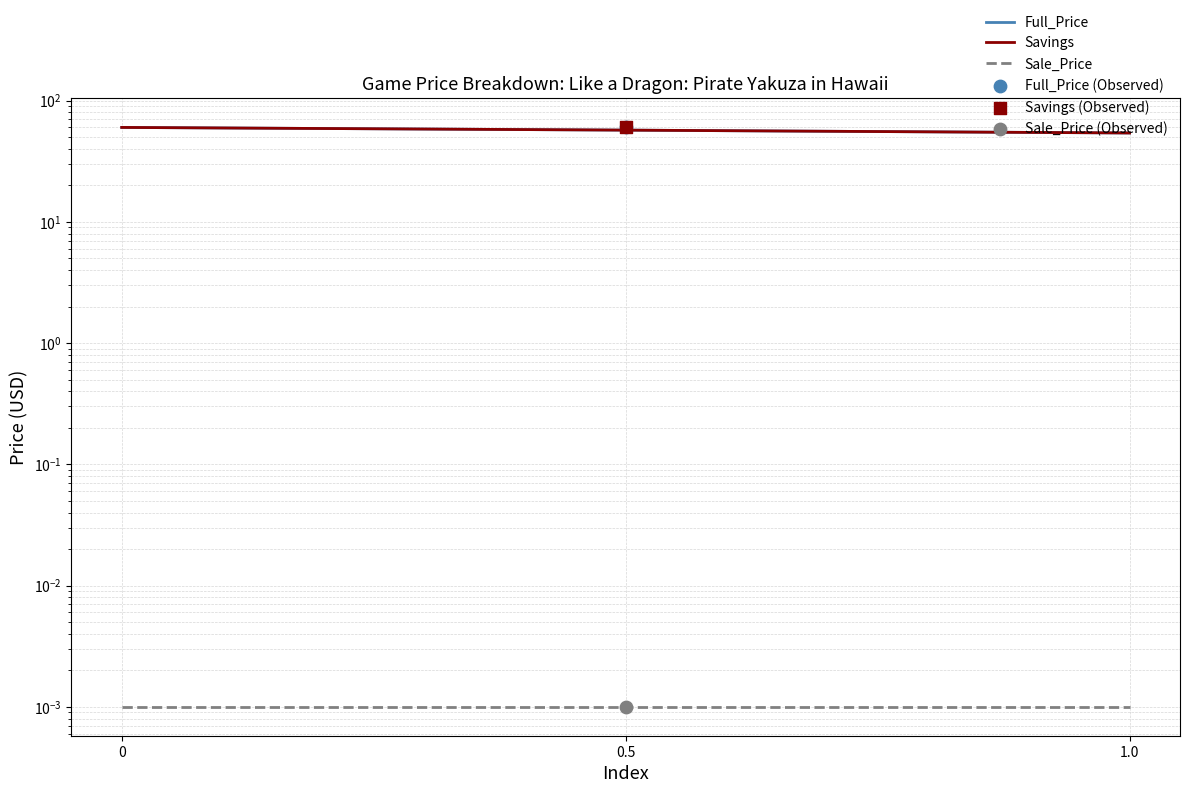

What are all the series names shown in the legend?

Full_Price, Savings, Sale_Price